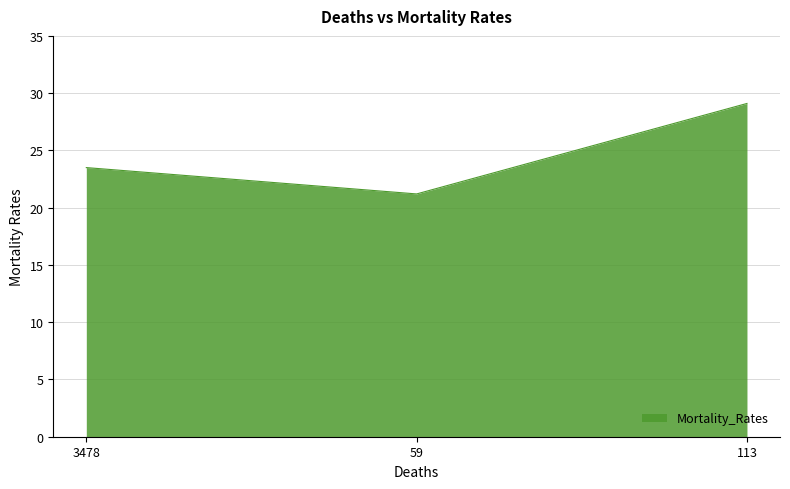

How many values are below 23?

1